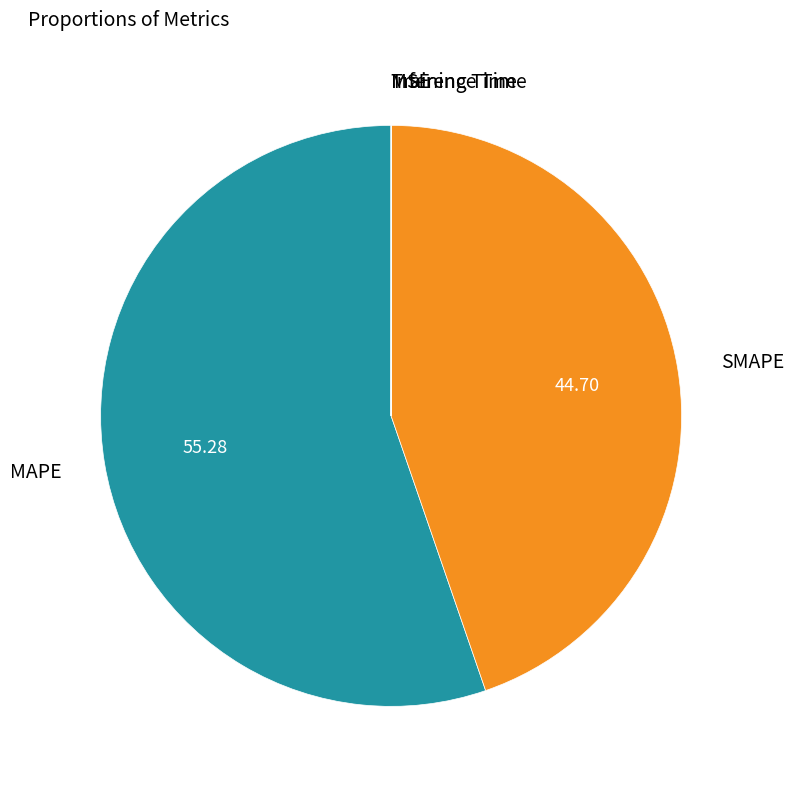

What is the majority slice?

MAPE